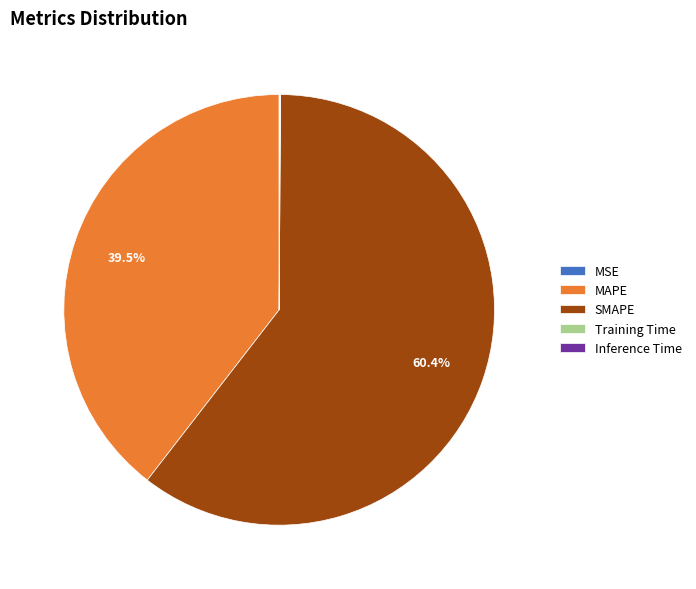

Between SMAPE and MAPE, which is larger?

SMAPE